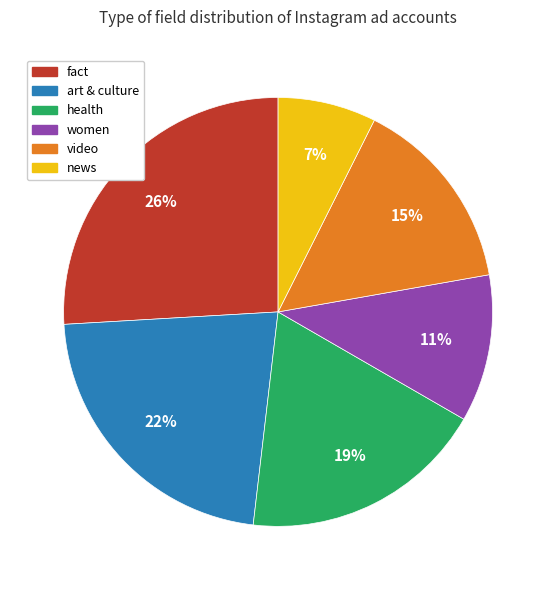

Which has a higher value, art & culture or women?

art & culture